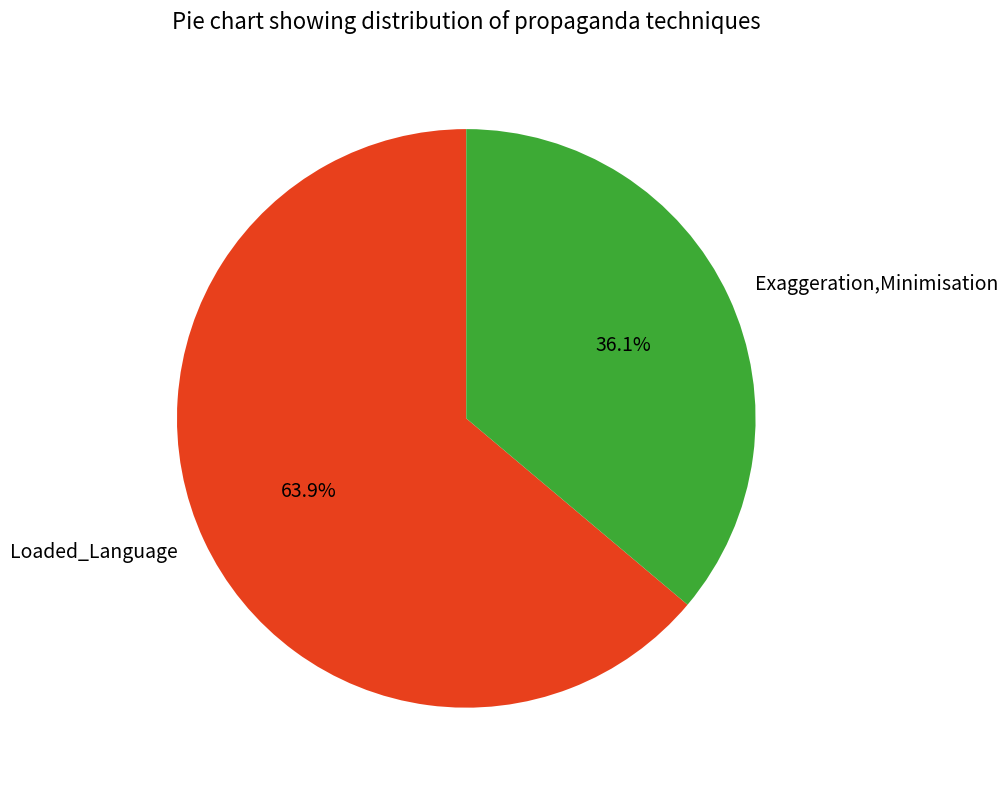

Does Exaggeration,Minimisation account for over 50% of the chart?

No